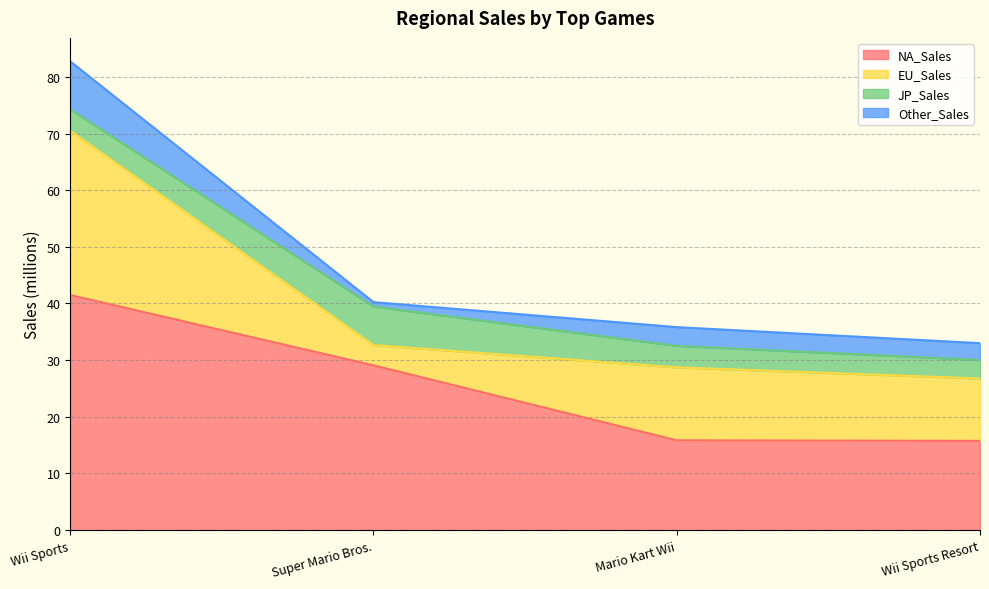

Rank the series at Mario Kart Wii from lowest to highest value.

Other_Sales, JP_Sales, EU_Sales, NA_Sales